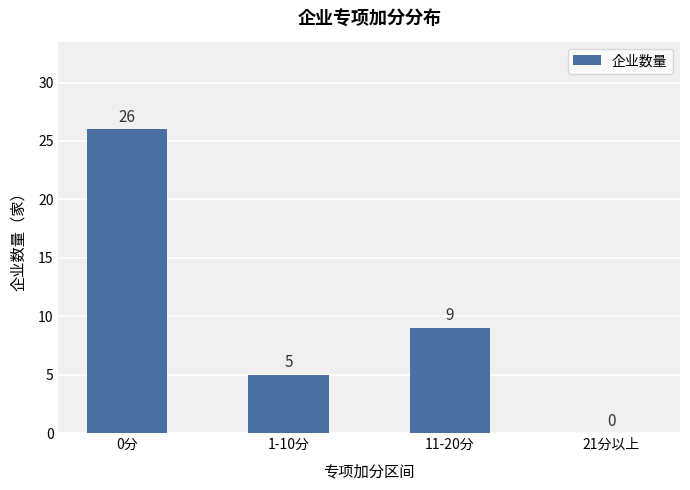

Reading left to right, transcribe all the data shown in this chart.

0分=26	1-10分=5	11-20分=9	21分以上=0